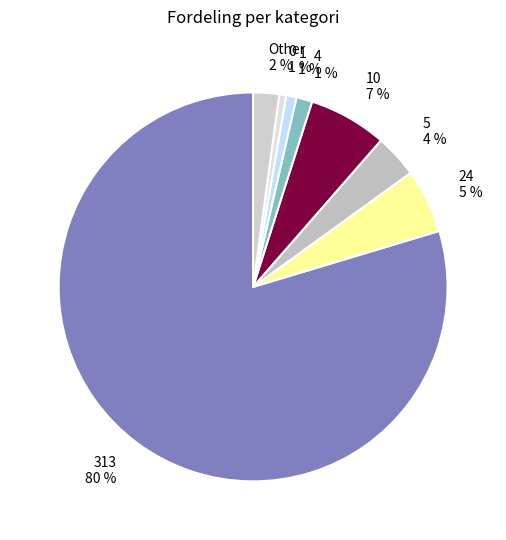

What is the majority slice?

313